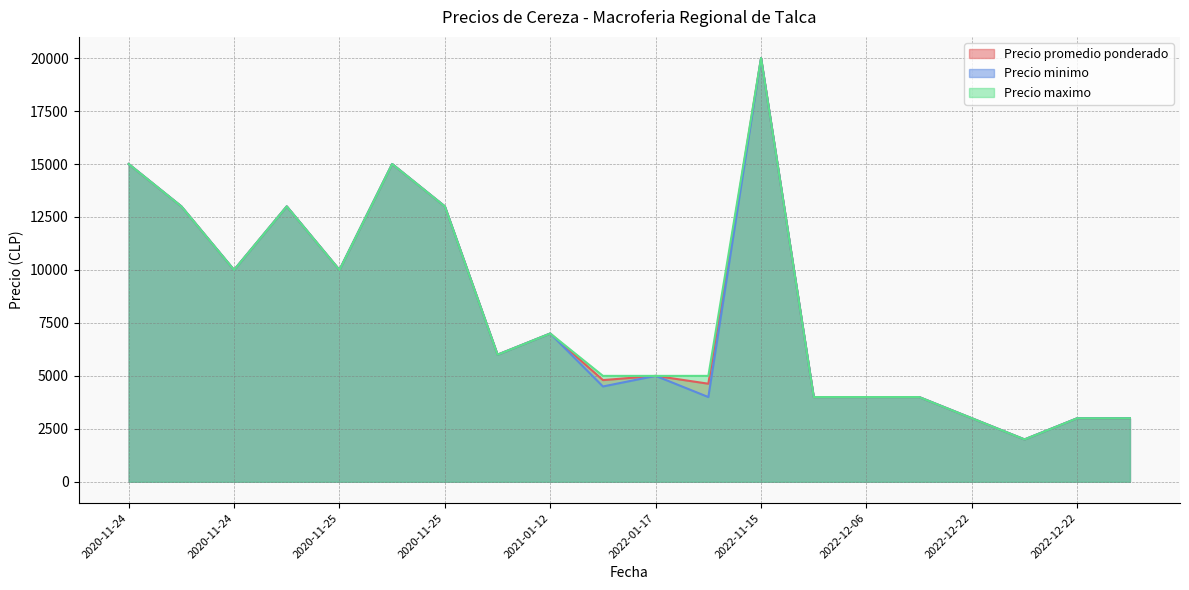

Which series has the largest range (max minus min)?

Precio promedio ponderado